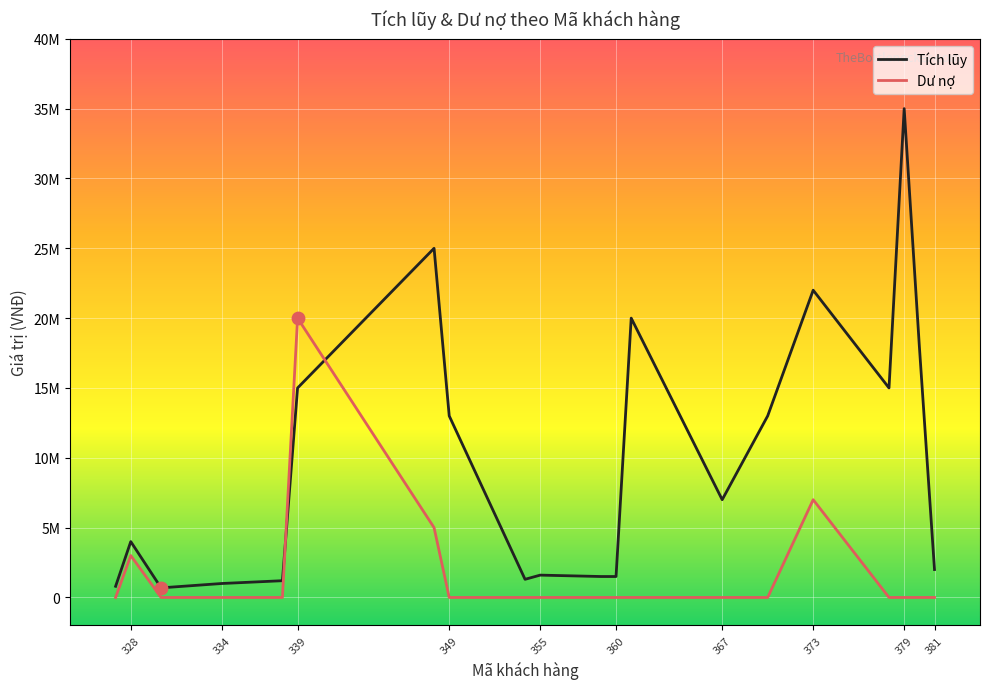

What is the total value across all series at 334?

1000000